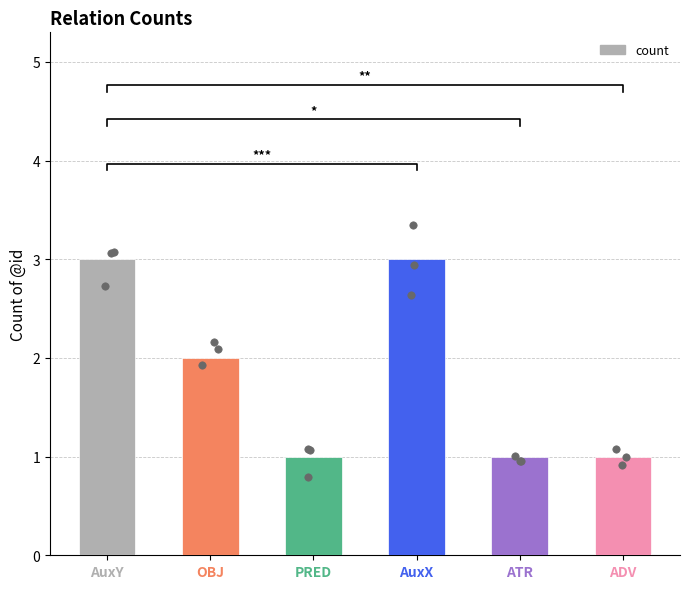

Between OBJ and ADV, which is larger?

OBJ